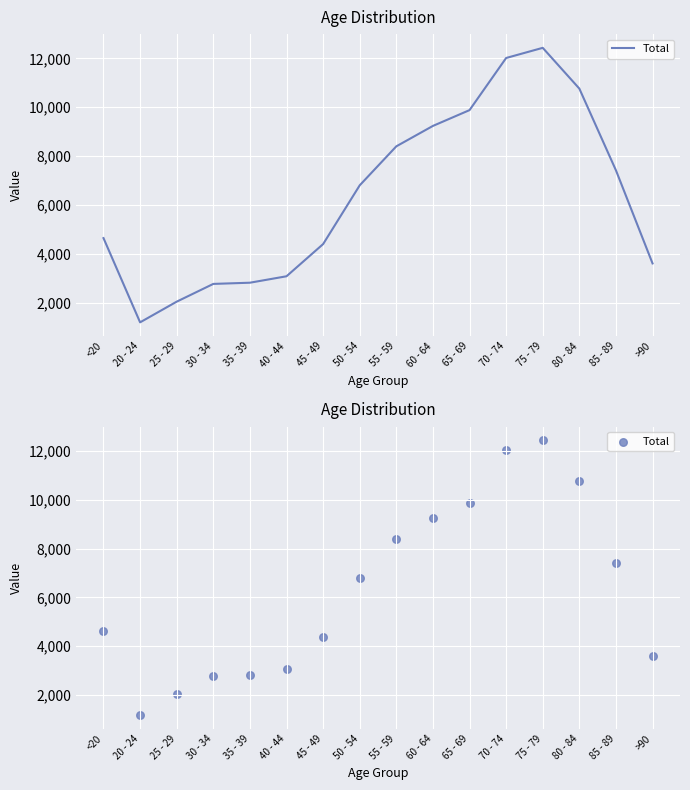

Between 65 - 69 and <20, which is larger?

65 - 69